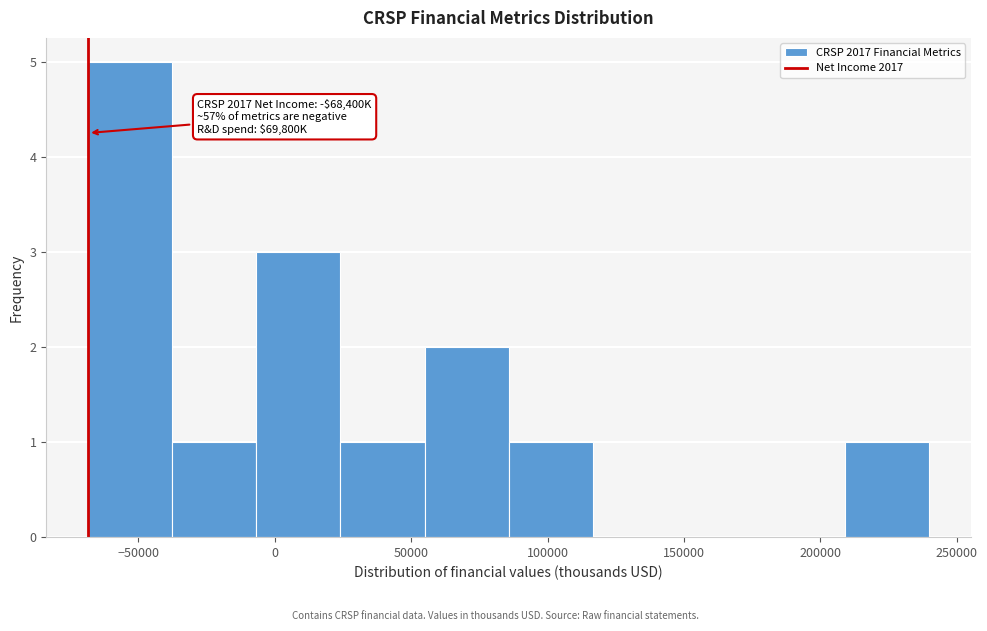

Which range on the x-axis has the tallest bar?

-70000 to -40000